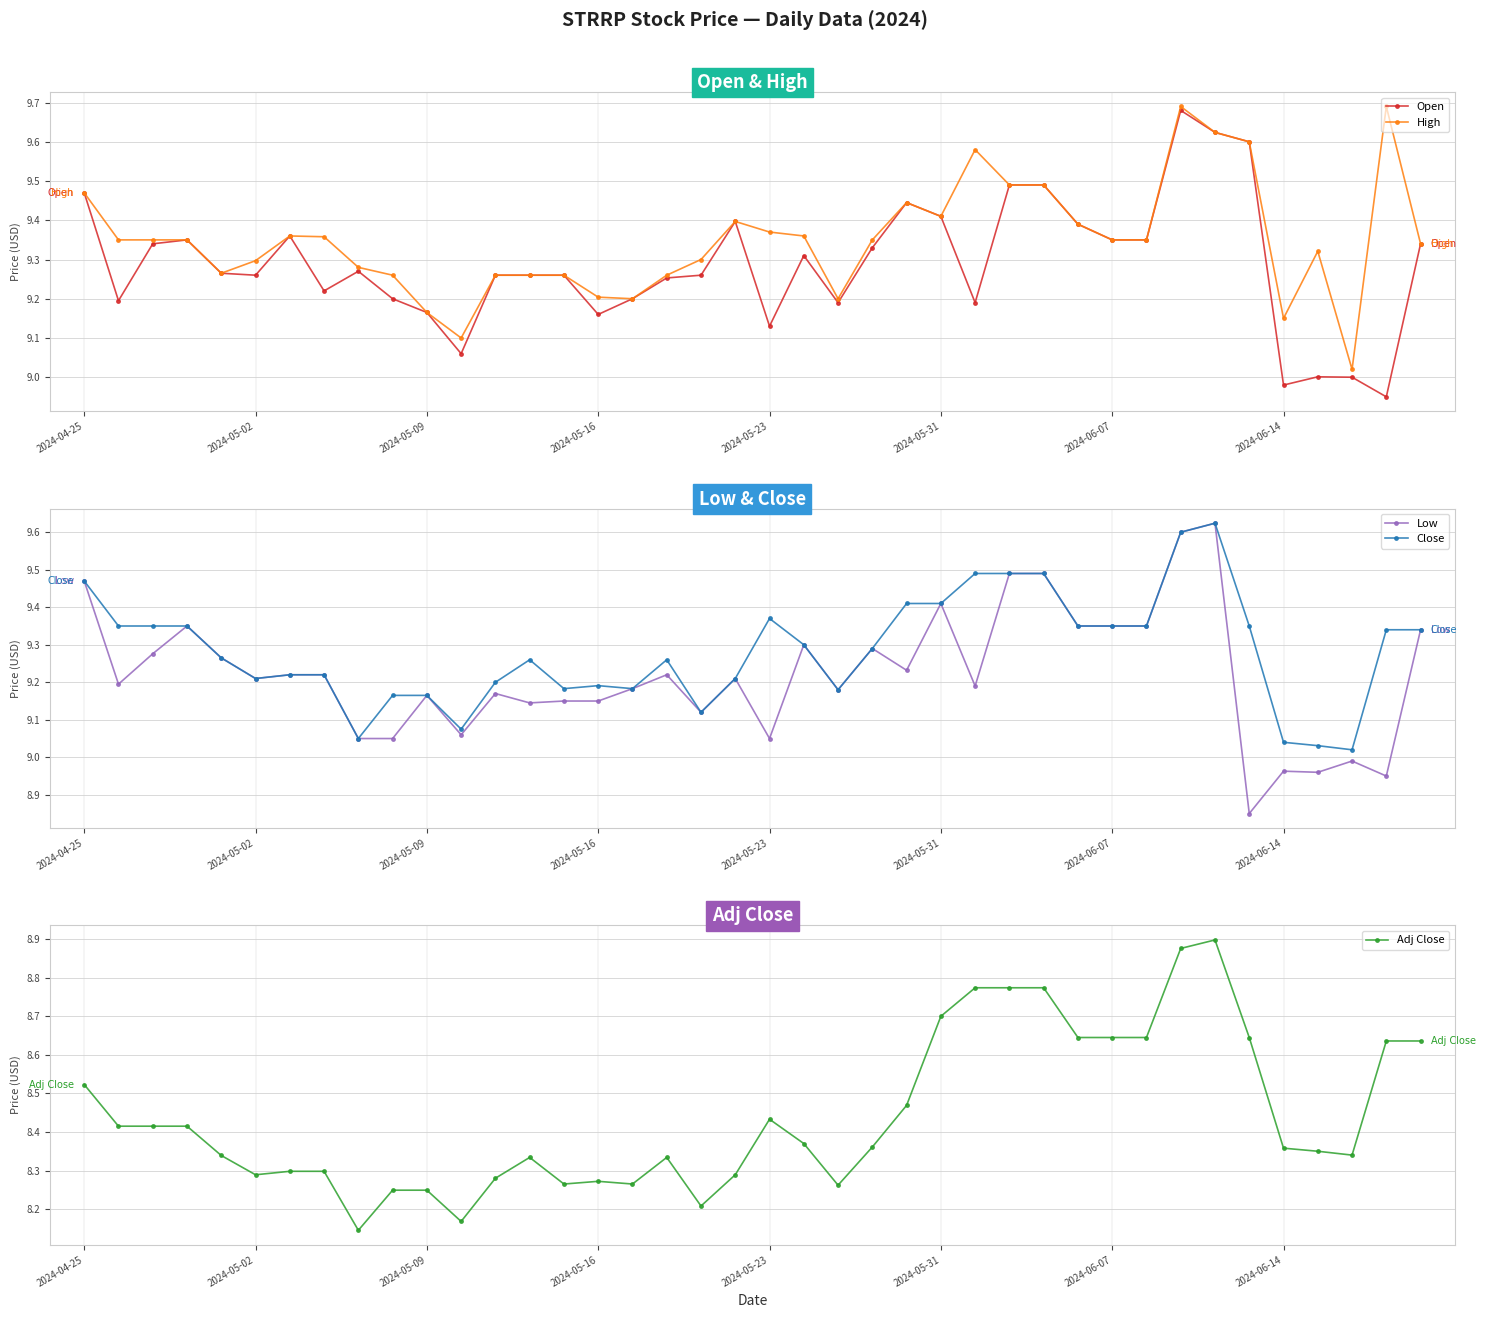

True or false: Adj Close has more than 2 interior local peaks.

True